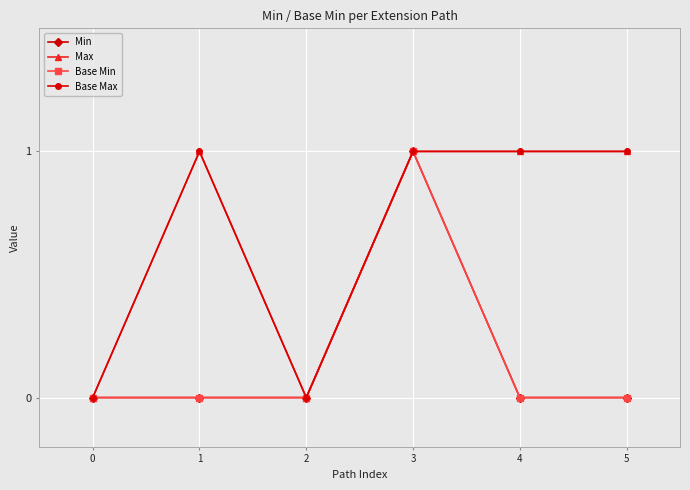

Does the chart have visible grid lines?

Yes